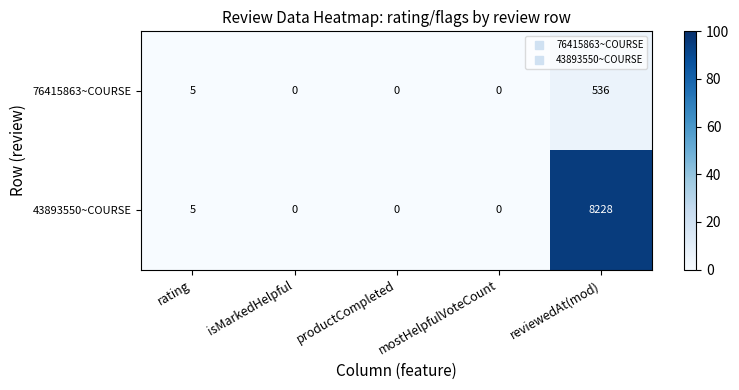

What is the sum of all 43893550~COURSE values?

8233